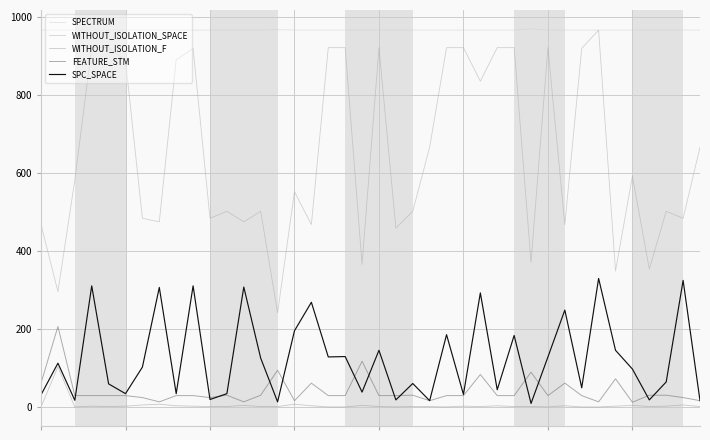

Where is WITHOUT_ISOLATION_F nearest to the value 52?

7